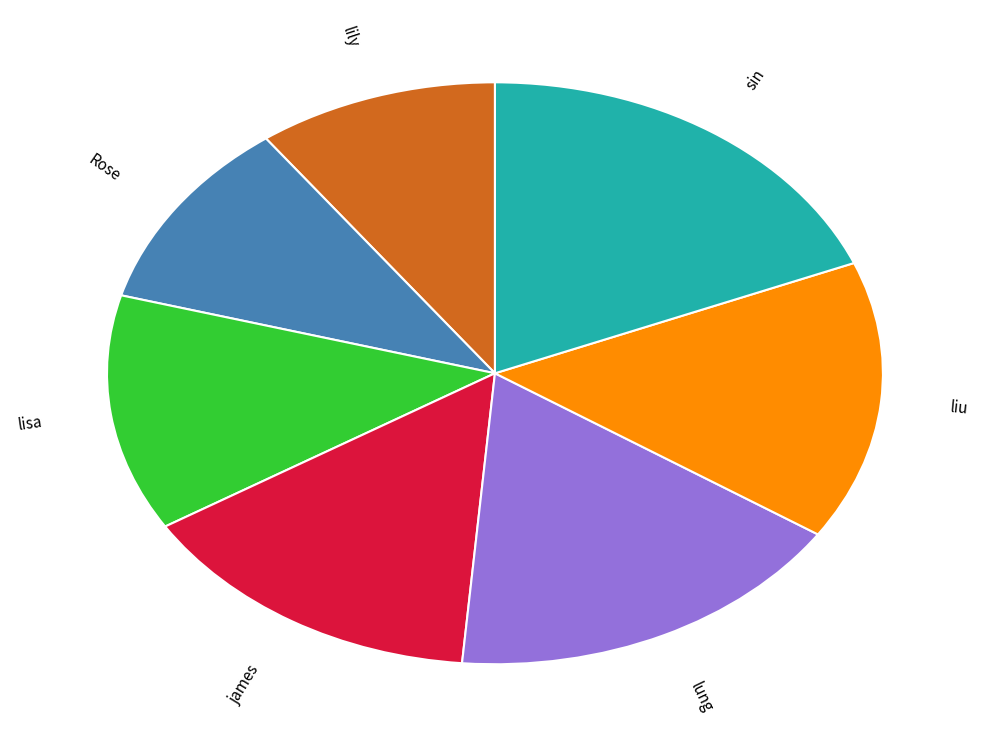

What is the smallest slice in the pie chart?

lily